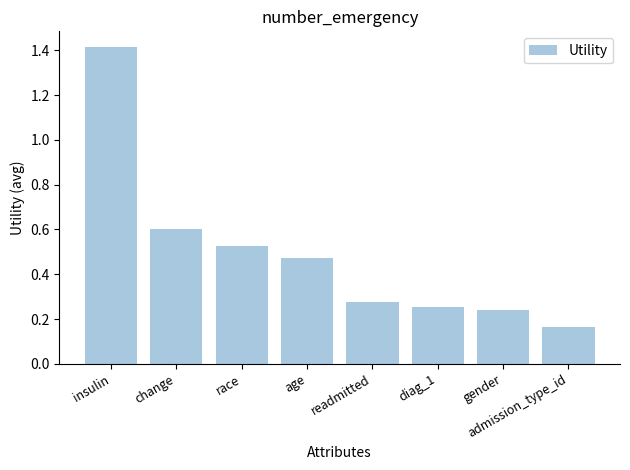

What is the sum of all values?

3.9